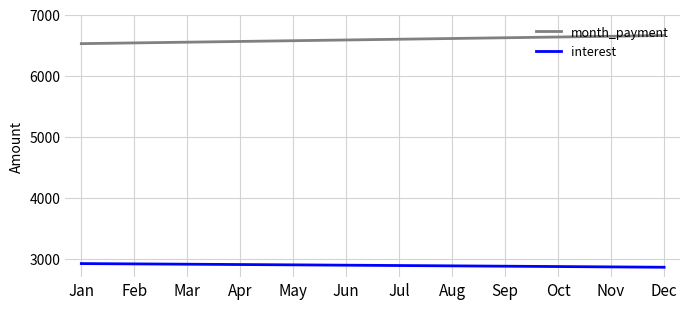

What is the difference between the second highest and second lowest values in the interest series?

49.2